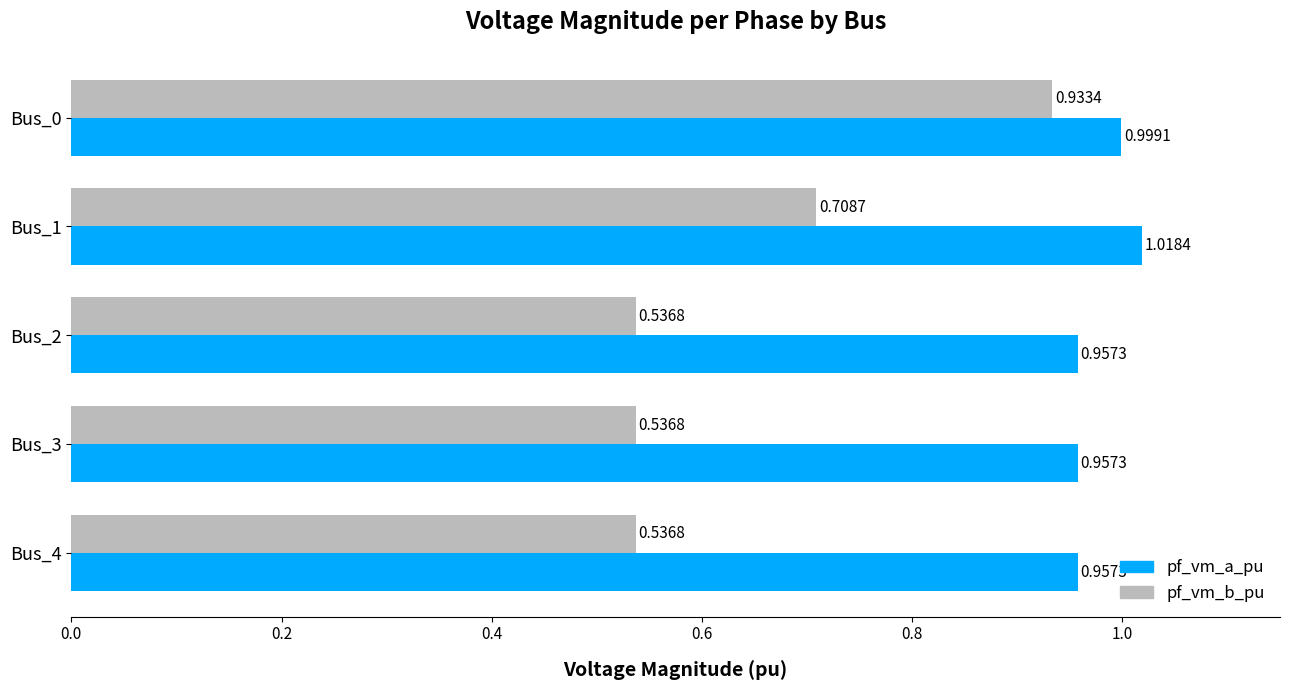

Which series has the widest spread of values?

pf_vm_b_pu